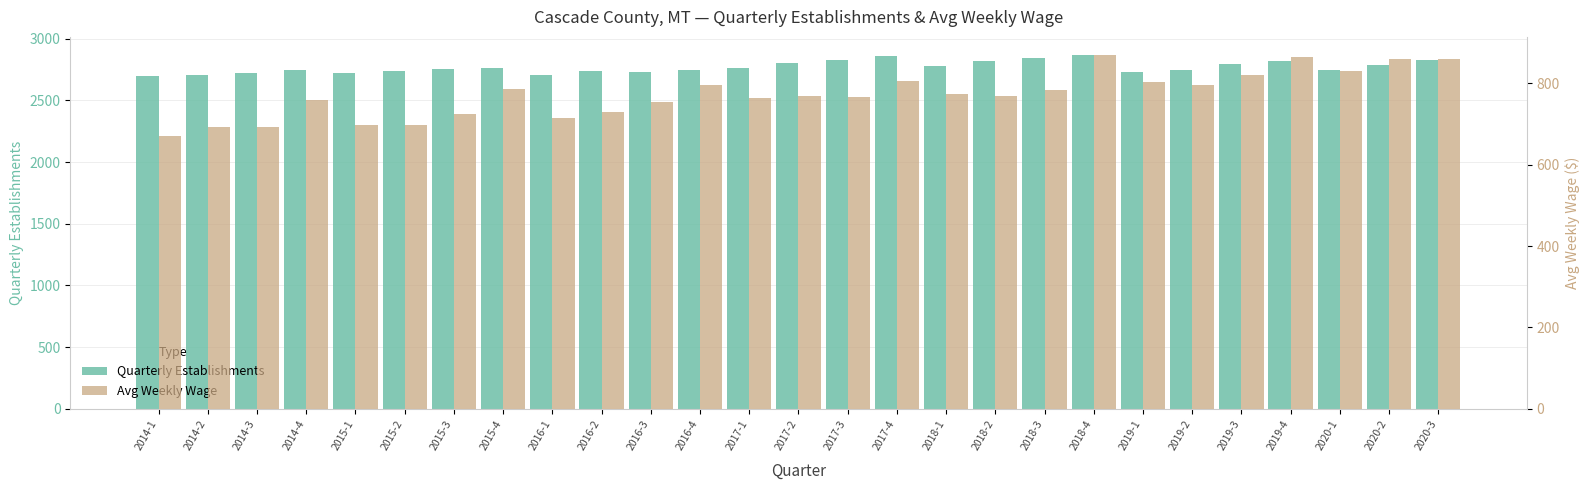

Is the value of qtrly_estabs at 2019-3 greater than the value of avg_wkly_wage at 2019-3?

Yes